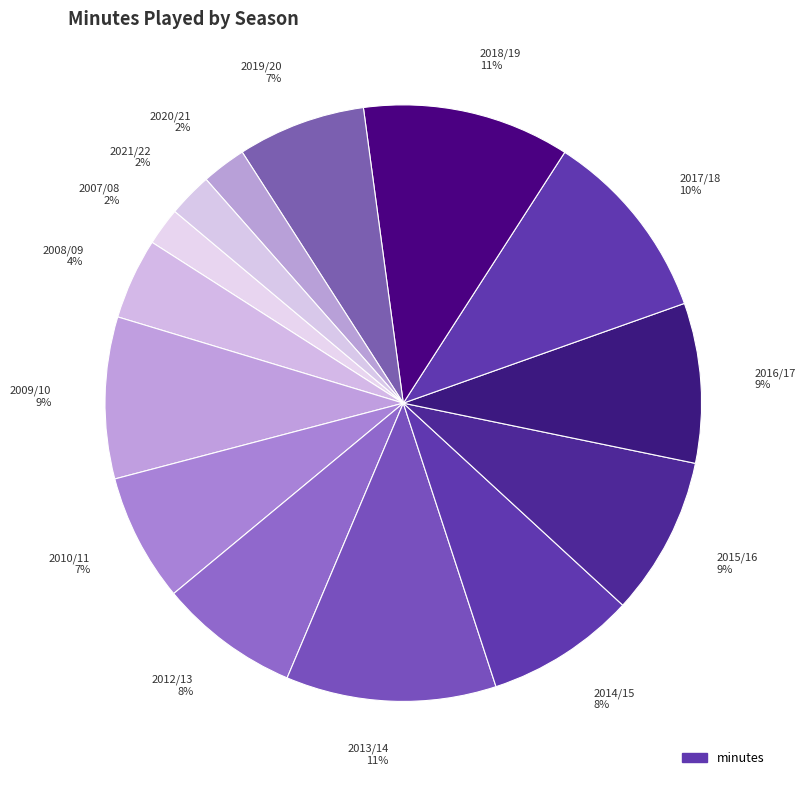

True or false: 2019/20 accounts for 1% of the total.

False